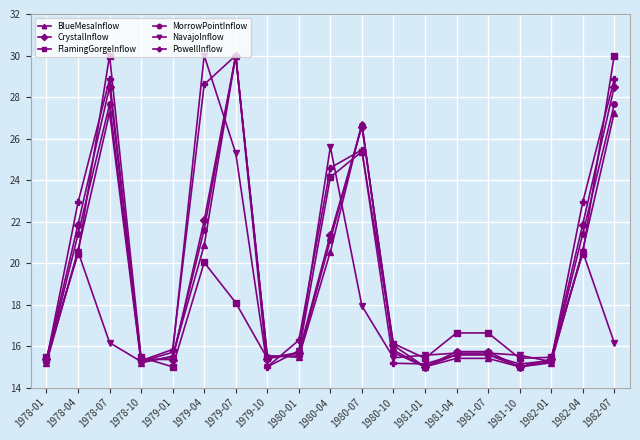

What is the spread (max minus min) of values at 1978-04?

2.5